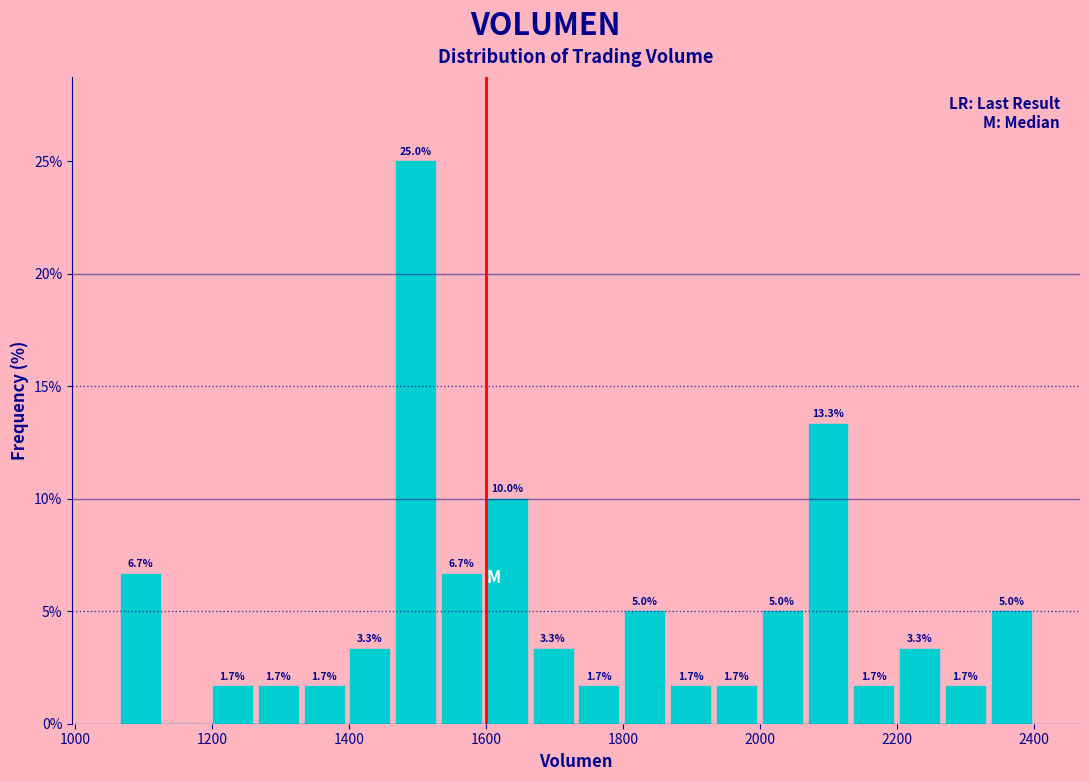

Around what value on the x-axis is the tallest bar? Give the approximate position of its centre, as read against the axis.

1500